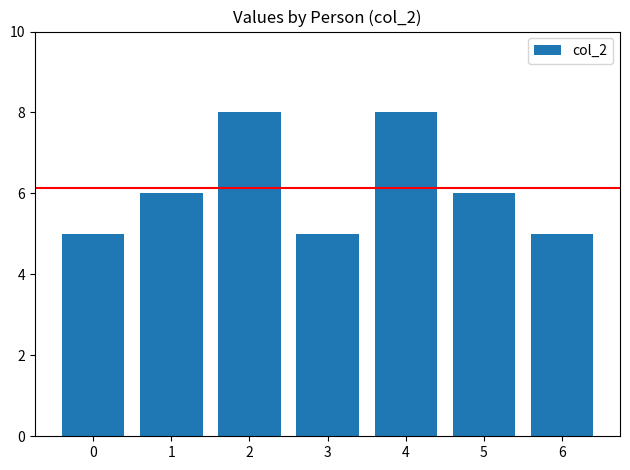

Which has a higher value, 6 or 2?

2